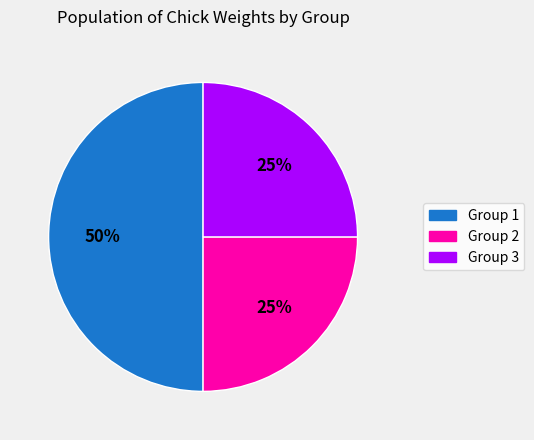

Is the sum of Group 3 and Group 1 greater than half?

Yes